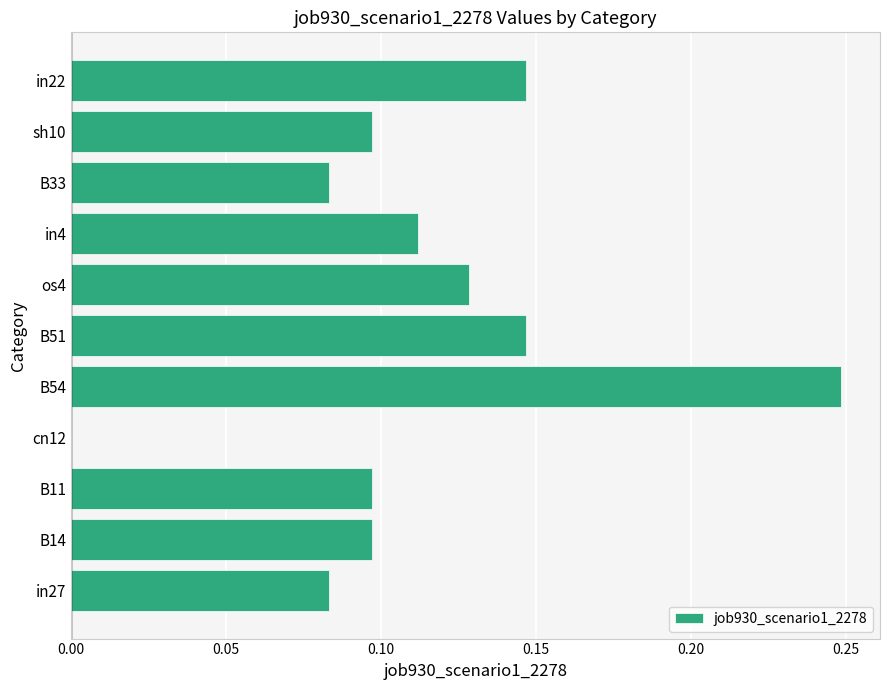

What is the sum of the values at in22 and in4?

0.3